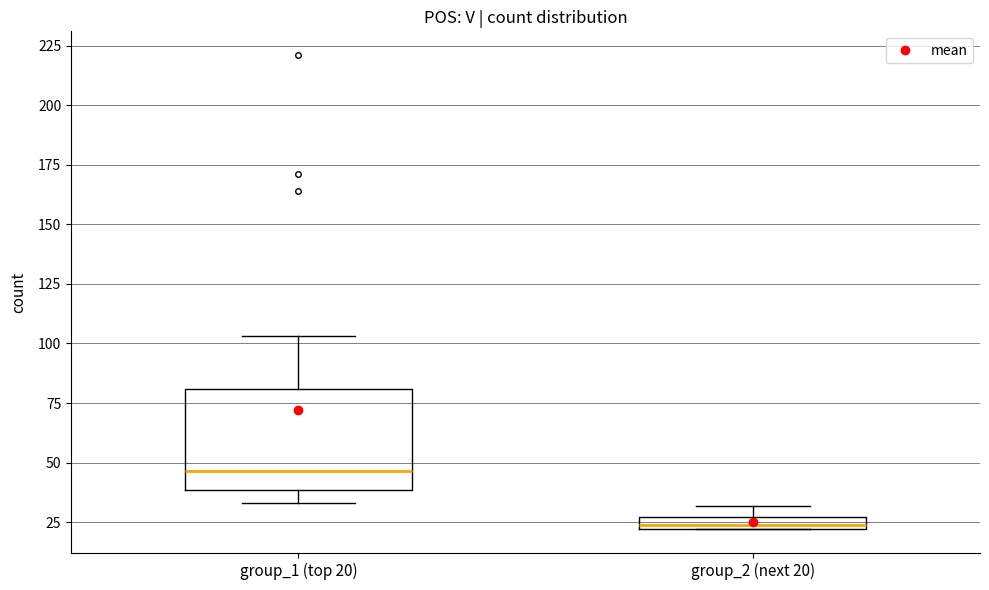

Which box is the tallest, from its lower edge to its upper edge?

group_1 (top 20)